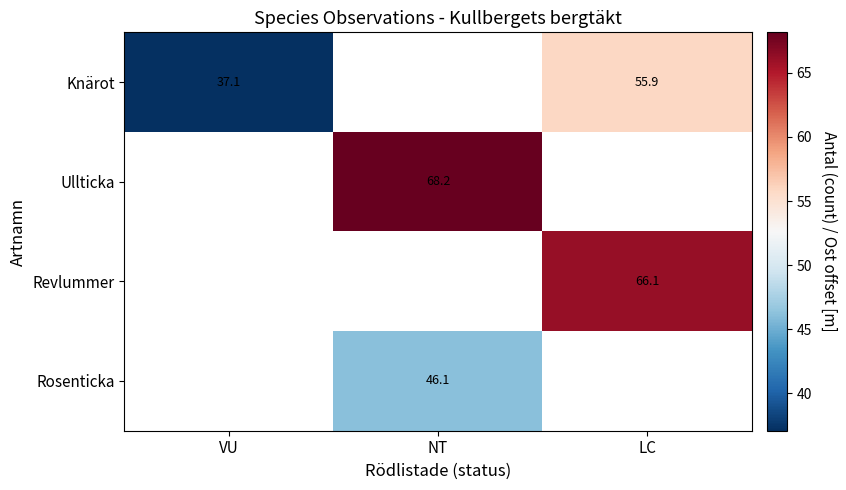

Is the value of Rosenticka at NT greater than the value of Revlummer at LC?

No